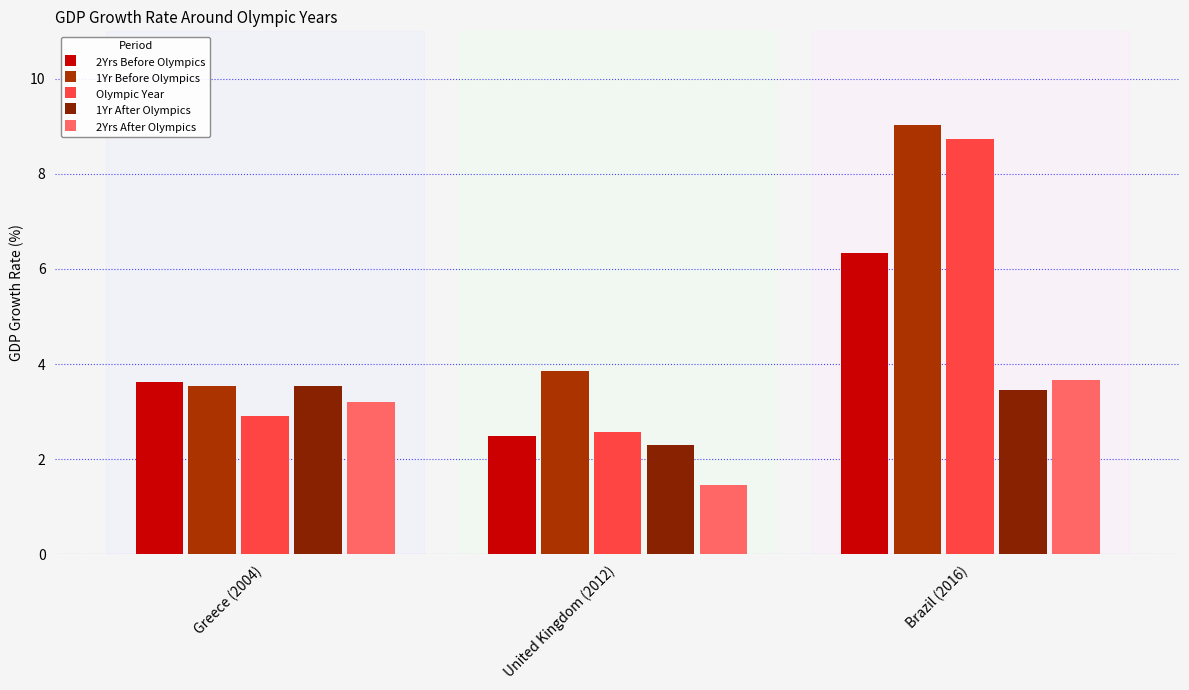

At which category is the sum across all series the highest?

Brazil (2016)